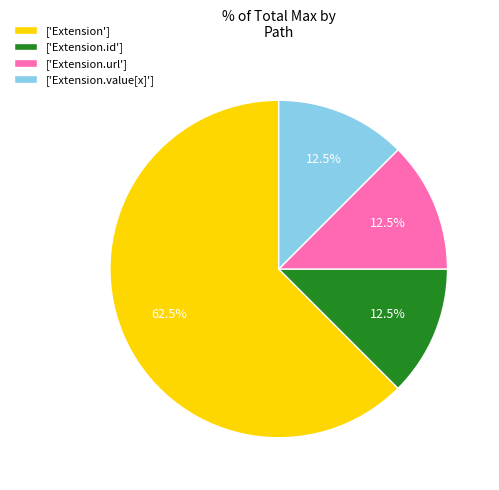

To the nearest percent, what is the average slice percentage?

25%